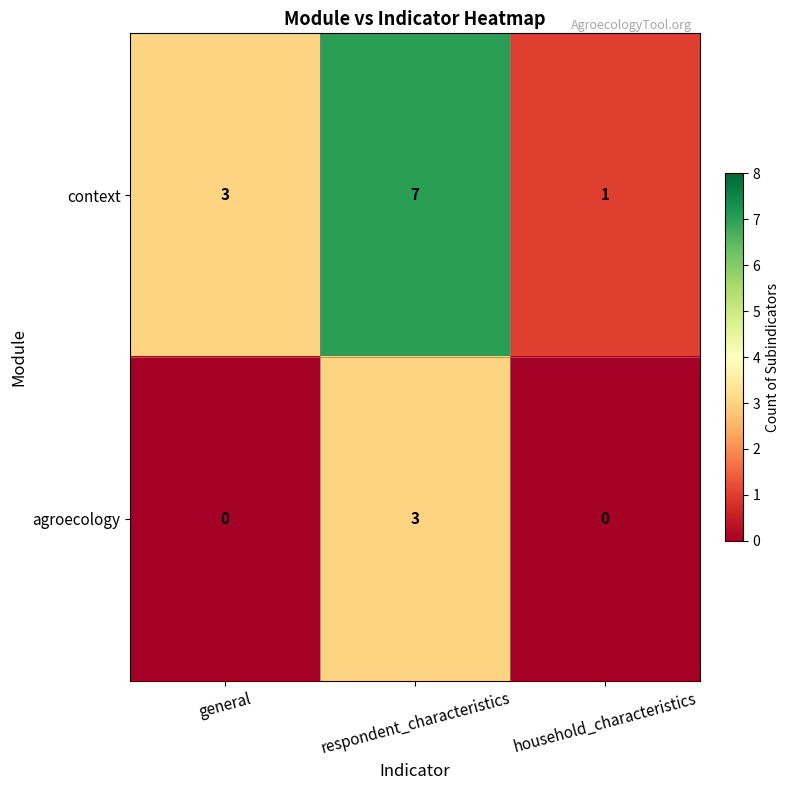

At which label is context closest to 4?

general